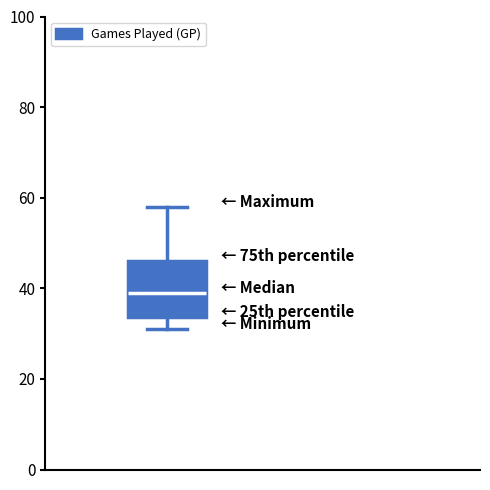

Where is the lower edge of the box on the y-axis? The values are not printed on the chart, so give them approximately, as read against the axis.

34